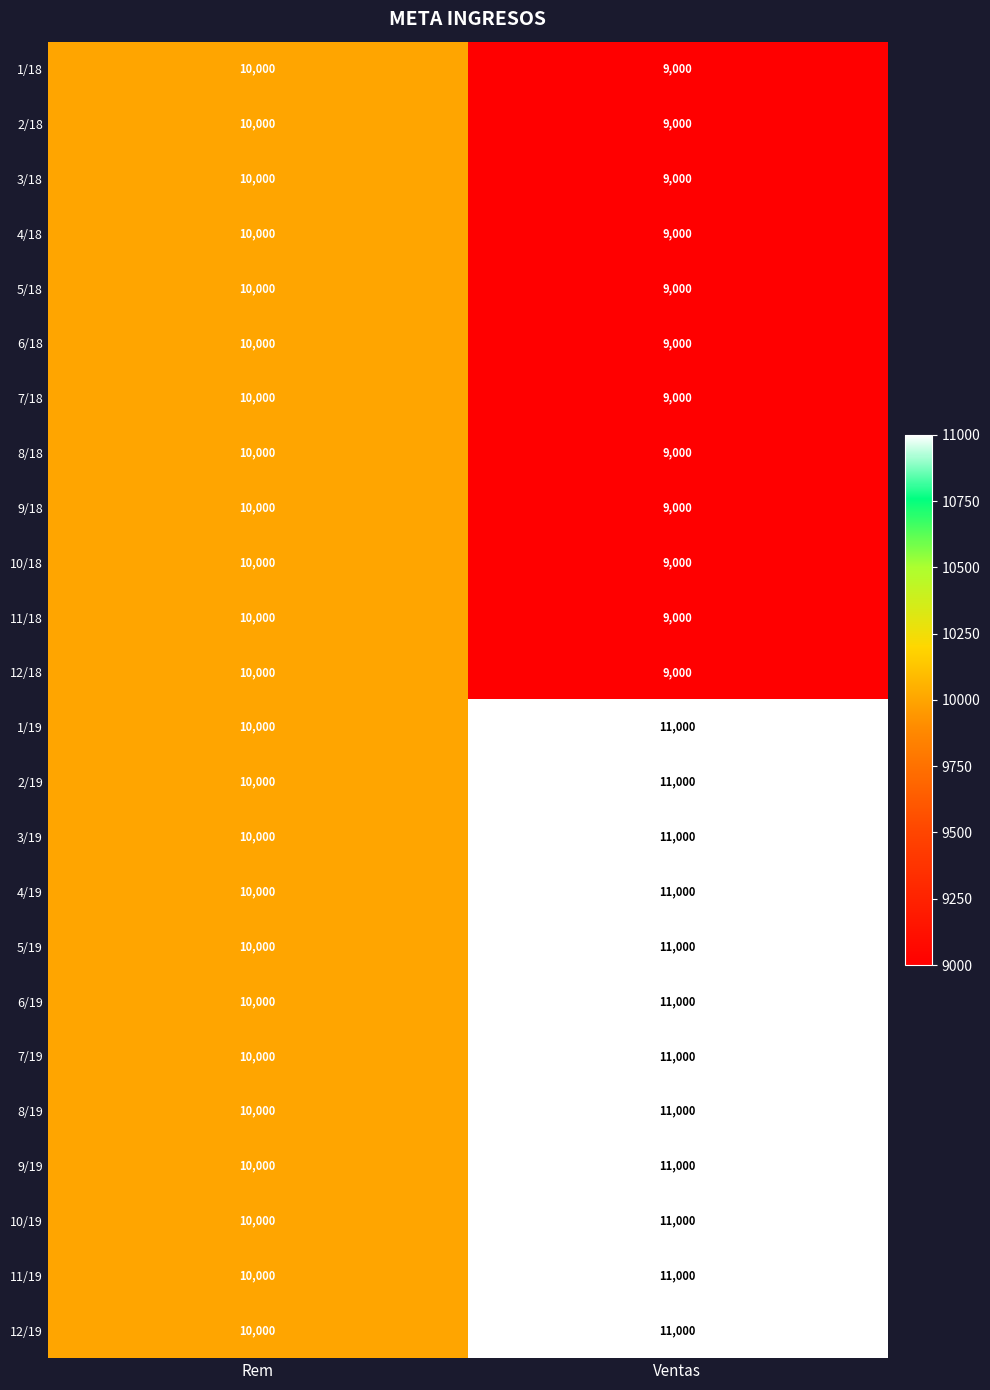

How many series are shown in this chart?

24